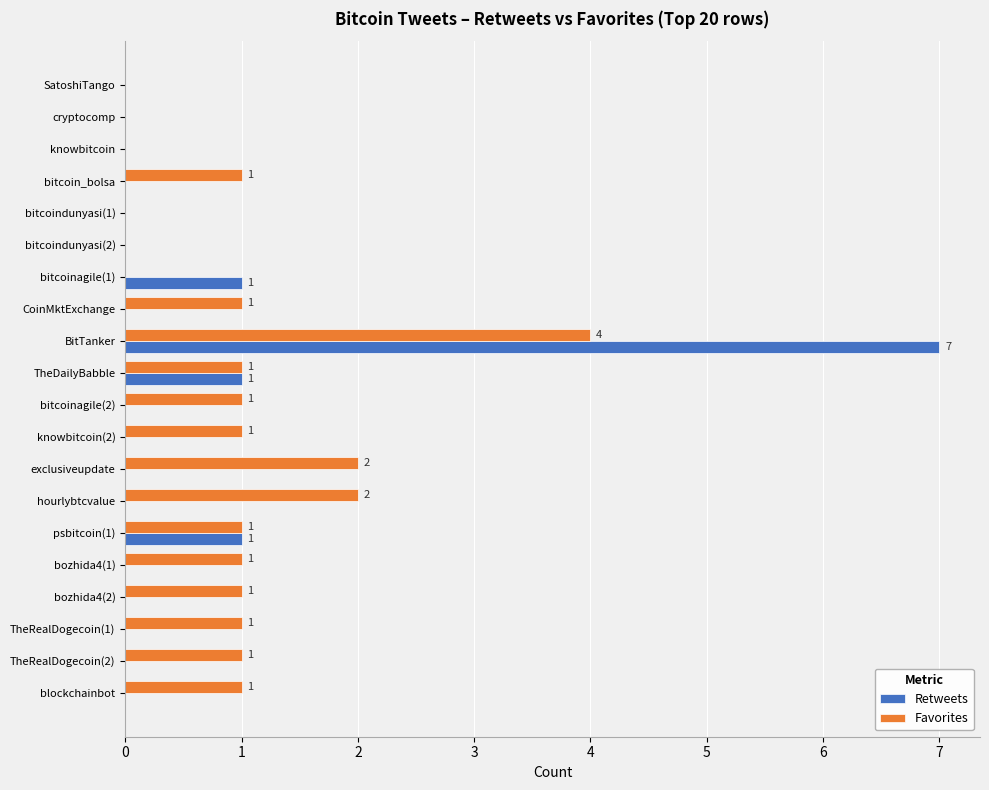

Which series has the largest total across all categories?

Favorites